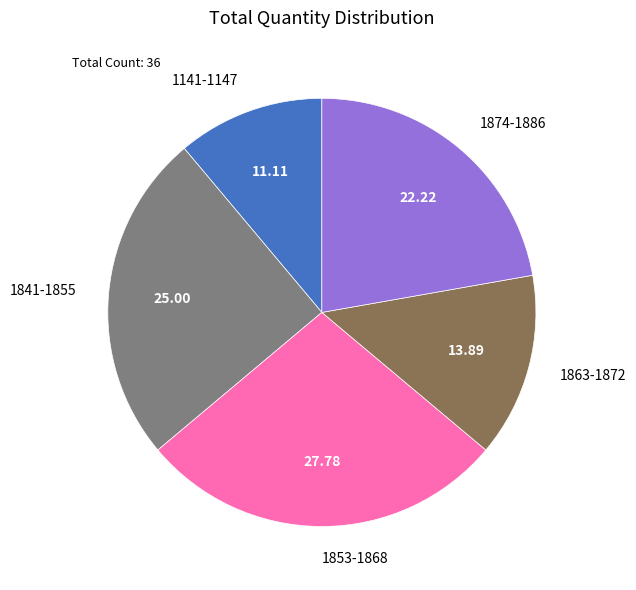

What is the smallest slice in the pie chart?

1141-1147